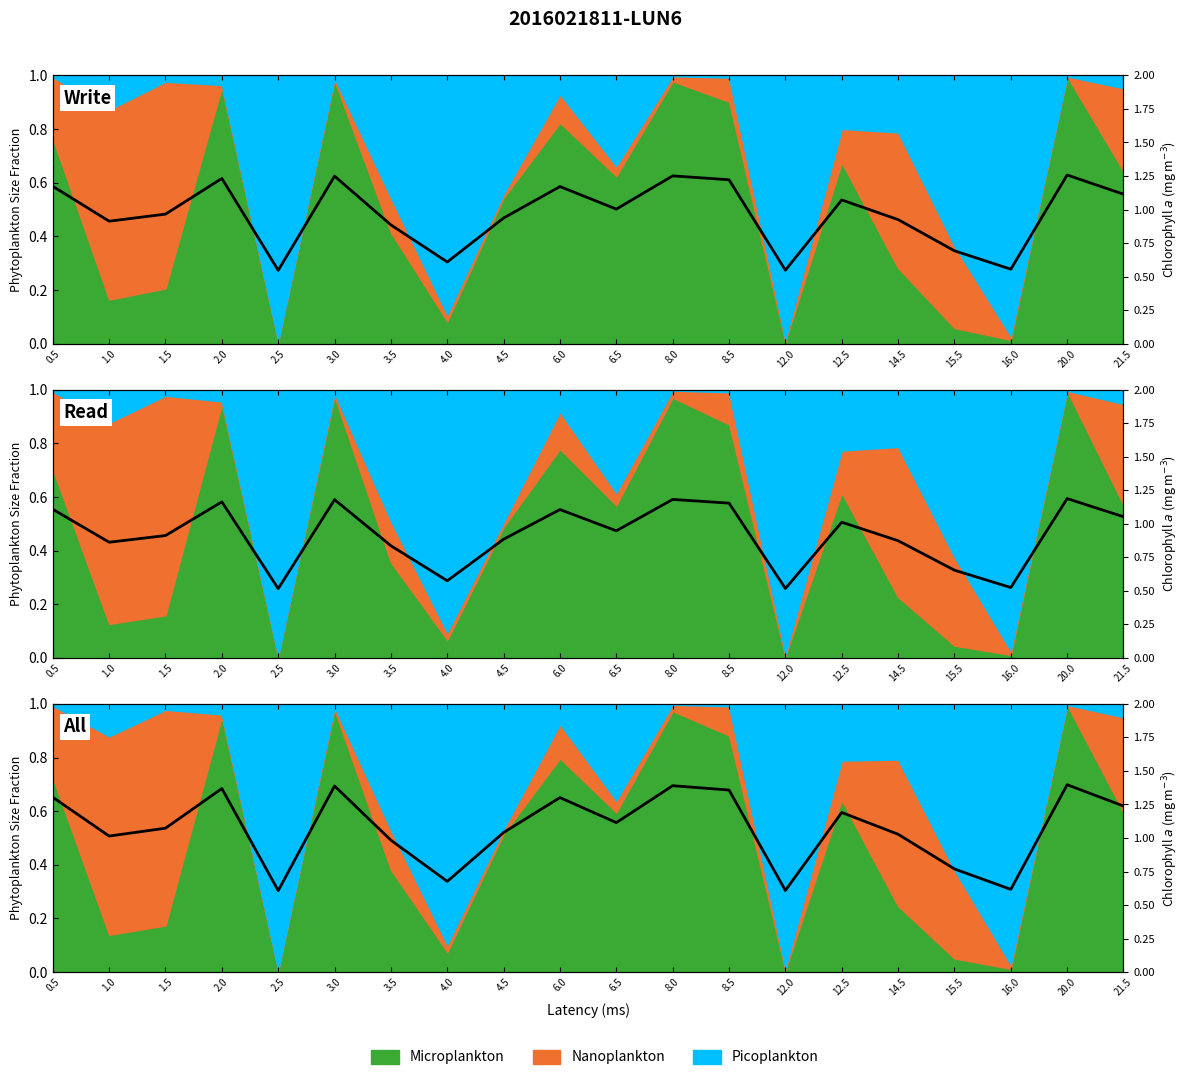

How many points are lower than both their immediate neighbors (excluding endpoints)?

6